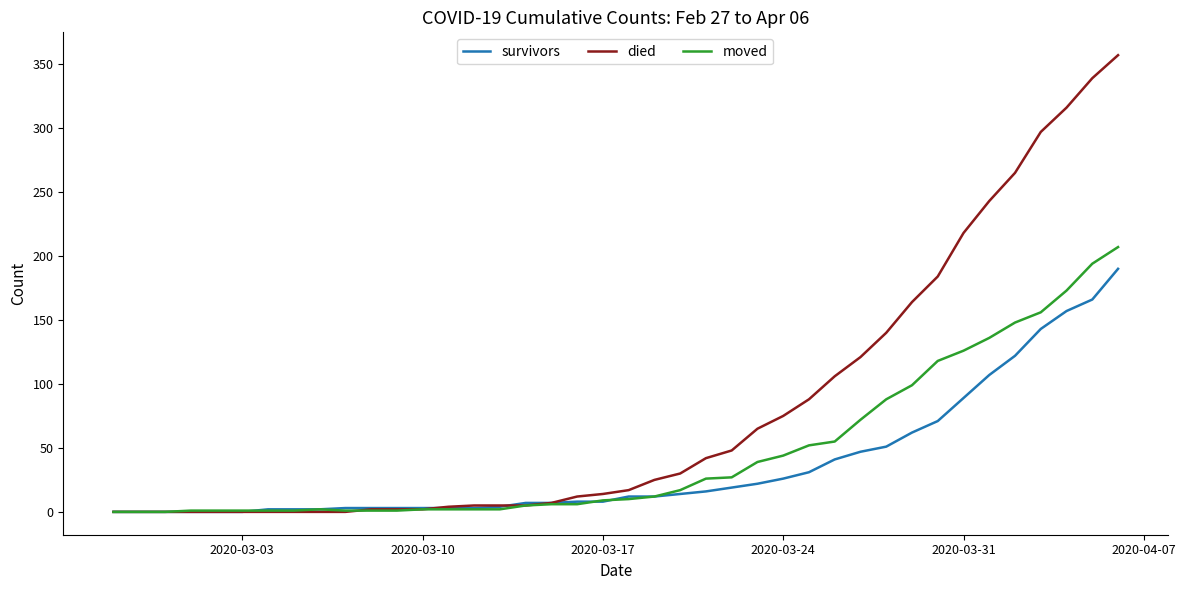

What is the greatest value displayed?

357